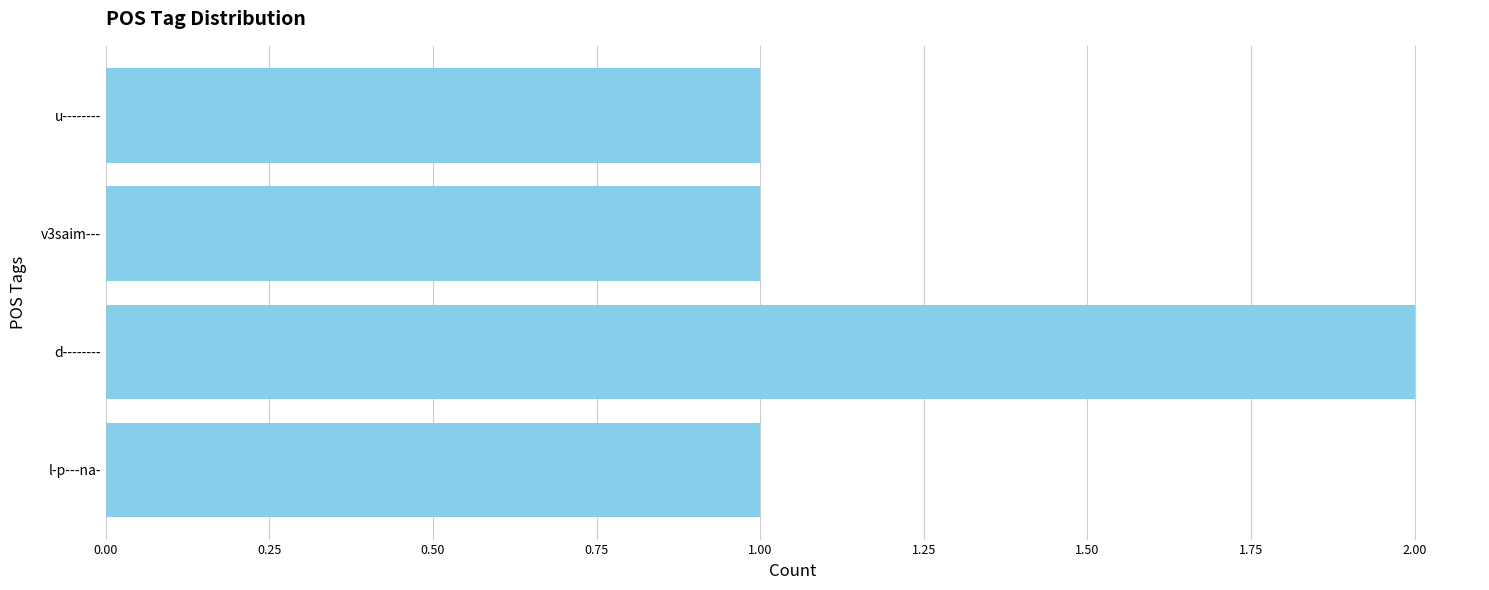

Is it true that the value at v3saim--- is 0?

False